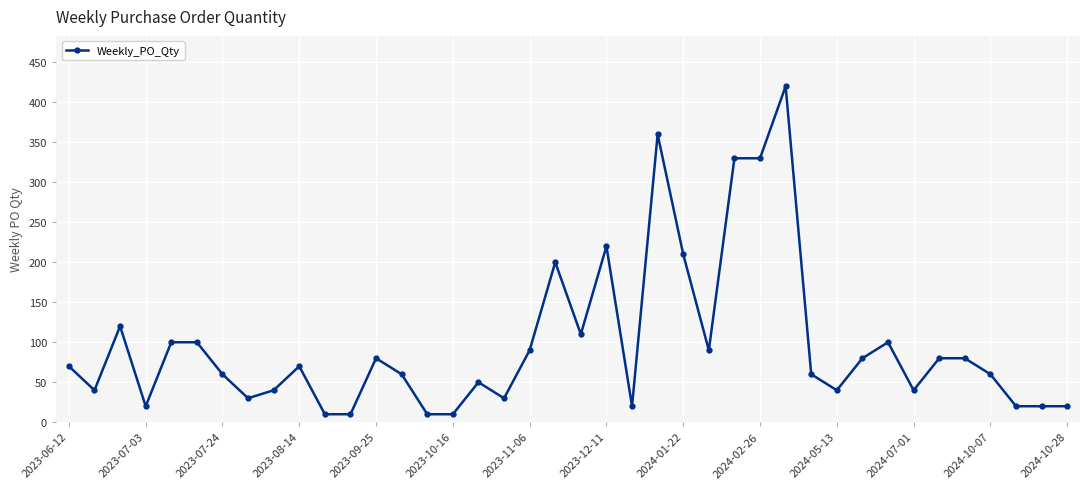

What is the average value?

97